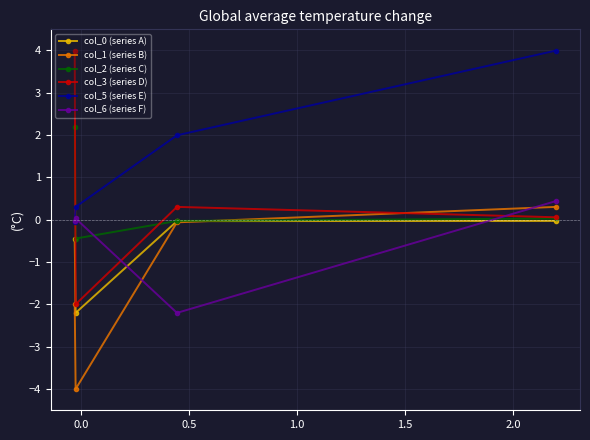

How many interior local valleys does the col_3 (series D) series have?

1